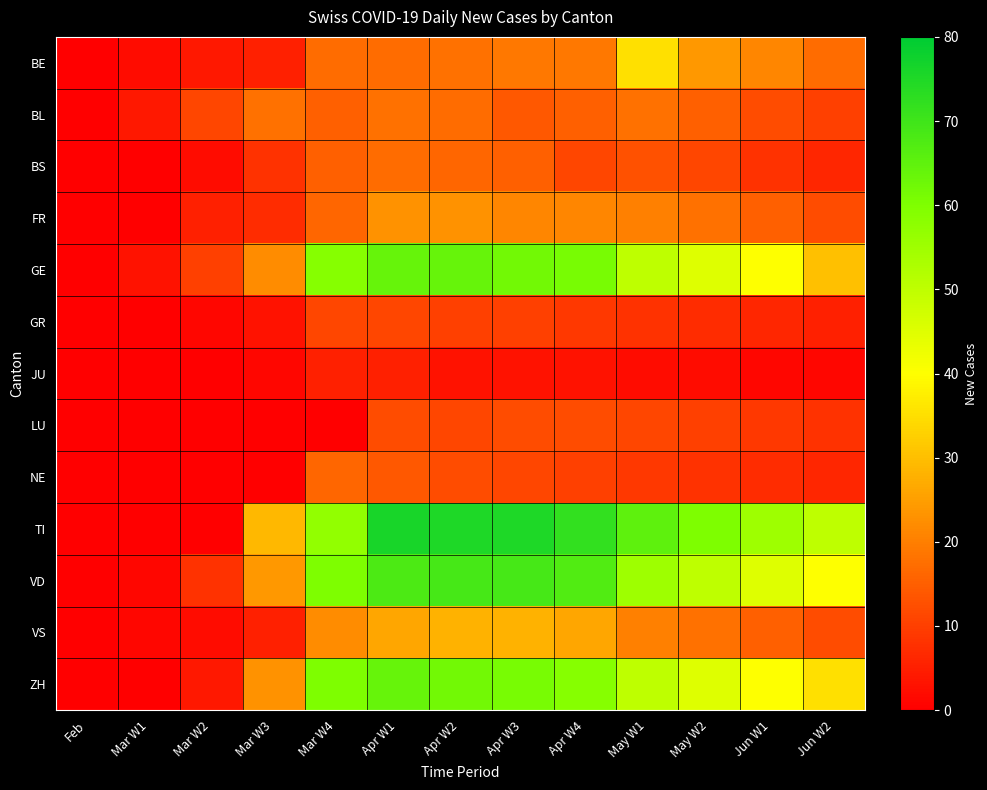

Reading right to left, list all the values displayed in this chart.

BE: Jun W2=17	Jun W1=21	May W2=24	May W1=35	Apr W4=19	Apr W3=19	Apr W2=18	Apr W1=17	Mar W4=17	Mar W3=5	Mar W2=4	Mar W1=2	Feb=0
BL: Jun W2=10	Jun W1=12	May W2=15	May W1=18	Apr W4=15	Apr W3=14	Apr W2=17	Apr W1=18	Mar W4=15	Mar W3=18	Mar W2=11	Mar W1=4	Feb=0
BS: Jun W2=6	Jun W1=8	May W2=11	May W1=13	Apr W4=11	Apr W3=15	Apr W2=16	Apr W1=17	Mar W4=15	Mar W3=8	Mar W2=2	Mar W1=0	Feb=0
FR: Jun W2=12	Jun W1=15	May W2=18	May W1=20	Apr W4=21	Apr W3=21	Apr W2=23	Apr W1=23	Mar W4=16	Mar W3=7	Mar W2=5	Mar W1=0	Feb=0
GE: Jun W2=30	Jun W1=40	May W2=45	May W1=50	Apr W4=61	Apr W3=62	Apr W2=64	Apr W1=64	Mar W4=59	Mar W3=22	Mar W2=10	Mar W1=3	Feb=0
GR: Jun W2=5	Jun W1=6	May W2=7	May W1=8	Apr W4=9	Apr W3=10	Apr W2=10	Apr W1=11	Mar W4=11	Mar W3=3	Mar W2=1	Mar W1=0	Feb=0
JU: Jun W2=1	Jun W1=1	May W2=2	May W1=2	Apr W4=3	Apr W3=3	Apr W2=3	Apr W1=5	Mar W4=5	Mar W3=1	Mar W2=0	Mar W1=0	Feb=0
LU: Jun W2=8	Jun W1=9	May W2=10	May W1=11	Apr W4=12	Apr W3=12	Apr W2=11	Apr W1=12	Mar W4=0	Mar W3=0	Mar W2=0	Mar W1=0	Feb=0
NE: Jun W2=6	Jun W1=7	May W2=8	May W1=9	Apr W4=10	Apr W3=11	Apr W2=12	Apr W1=14	Mar W4=16	Mar W3=0	Mar W2=0	Mar W1=0	Feb=0
TI: Jun W2=50	Jun W1=55	May W2=60	May W1=65	Apr W4=72	Apr W3=75	Apr W2=75	Apr W1=76	Mar W4=57	Mar W3=29	Mar W2=0	Mar W1=0	Feb=0
VD: Jun W2=40	Jun W1=45	May W2=50	May W1=55	Apr W4=67	Apr W3=69	Apr W2=69	Apr W1=68	Mar W4=60	Mar W3=24	Mar W2=8	Mar W1=1	Feb=0
VS: Jun W2=12	Jun W1=15	May W2=18	May W1=20	Apr W4=26	Apr W3=28	Apr W2=28	Apr W1=26	Mar W4=22	Mar W3=5	Mar W2=2	Mar W1=1	Feb=0
ZH: Jun W2=35	Jun W1=40	May W2=45	May W1=50	Apr W4=59	Apr W3=61	Apr W2=62	Apr W1=64	Mar W4=60	Mar W3=23	Mar W2=4	Mar W1=0	Feb=0